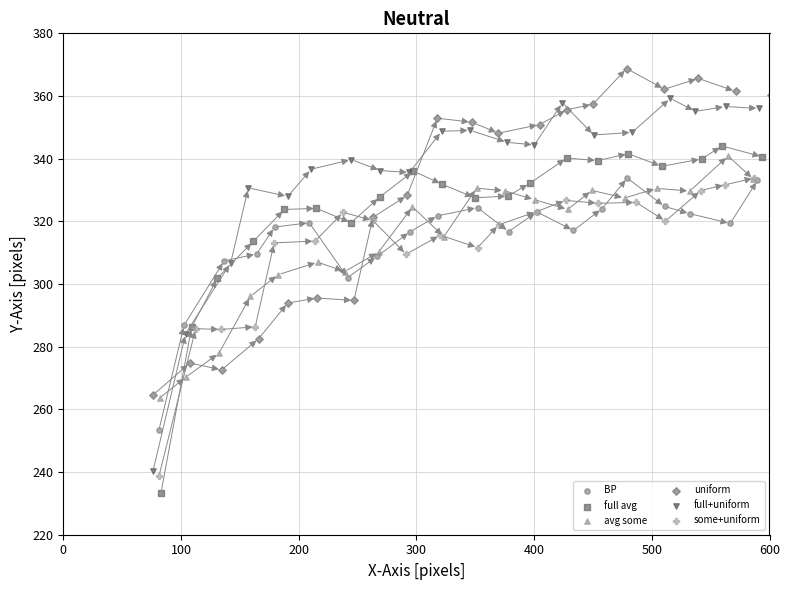

Which series has the widest spread of Y values?

full+uniform